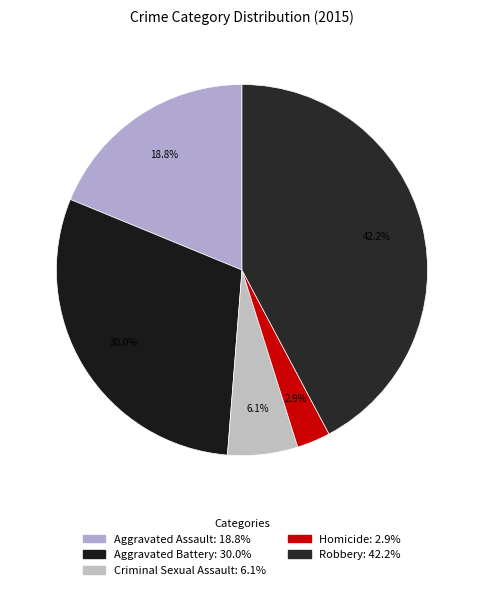

Is it true that Criminal Sexual Assault is 17% of the pie?

False